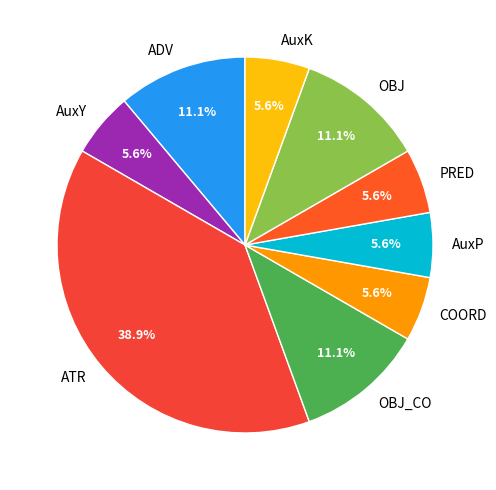

What is the ratio of the value at ATR to the value at ADV?

3.5